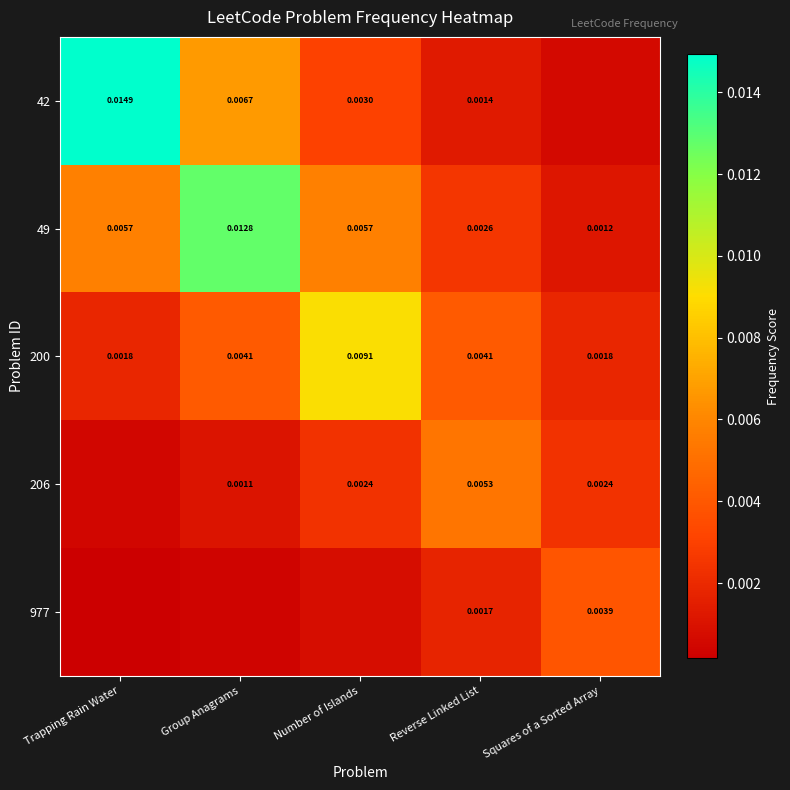

Count the number of data series in this chart.

5